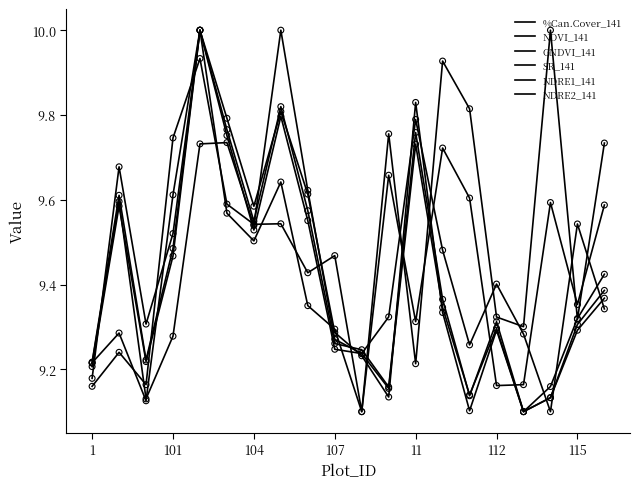

How many lines are shown in the chart?

6